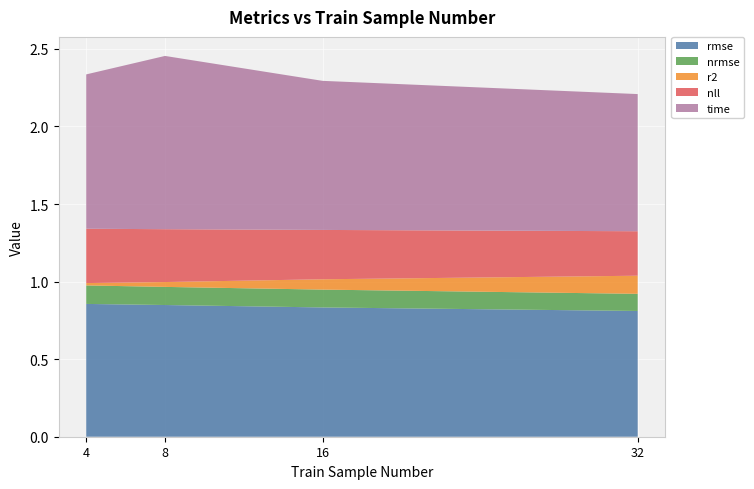

Reading right to left, extract all data points from this chart.

rmse: 32=0.8	16=0.8	8=0.8	4=0.9
nrmse: 32=0.1	16=0.1	8=0.1	4=0.1
r2: 32=0.1	16=0.1	8=0.0	4=0.0
nll: 32=0.3	16=0.3	8=0.3	4=0.4
time: 32=0.9	16=1.0	8=1.1	4=1.0